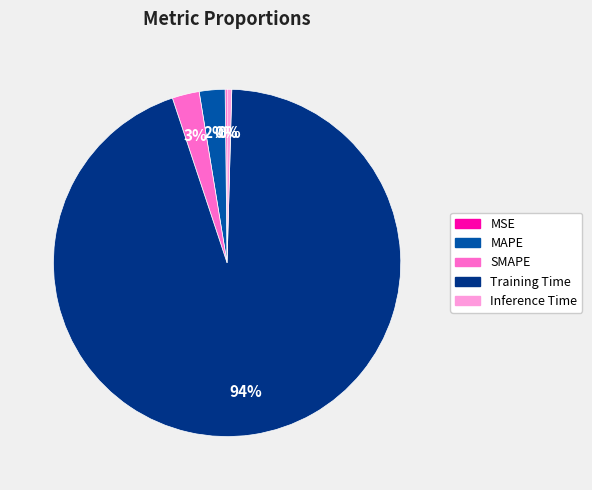

Does any single category account for the majority?

Yes